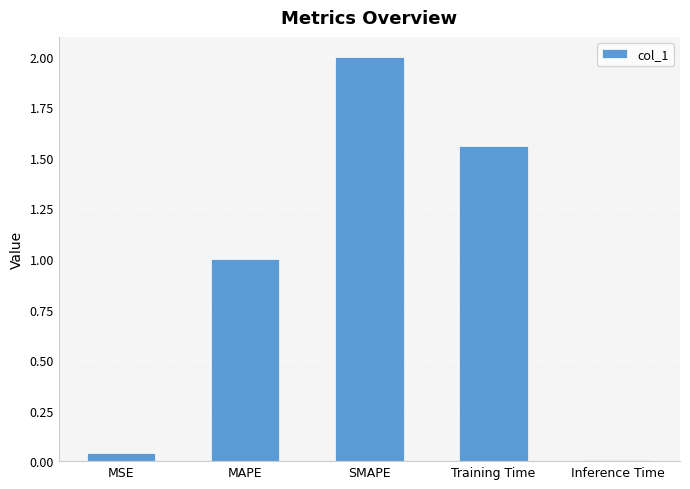

The value at SMAPE is 2.0. True or false?

True